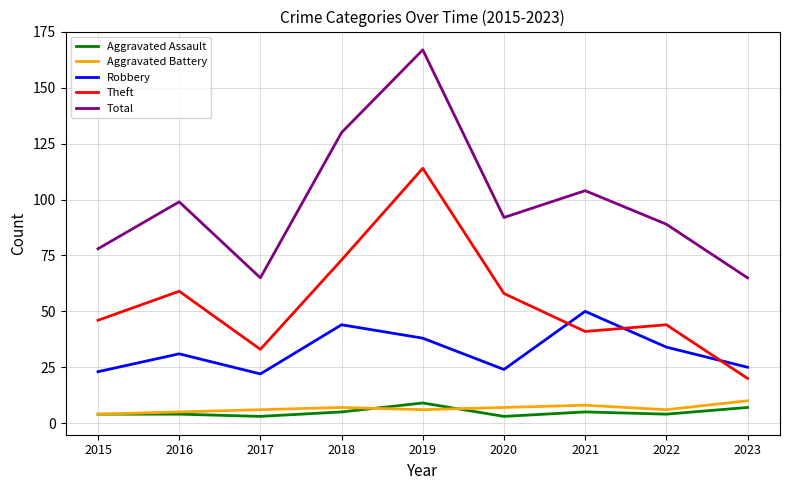

At which category does the chart reach its peak across all series?

2019